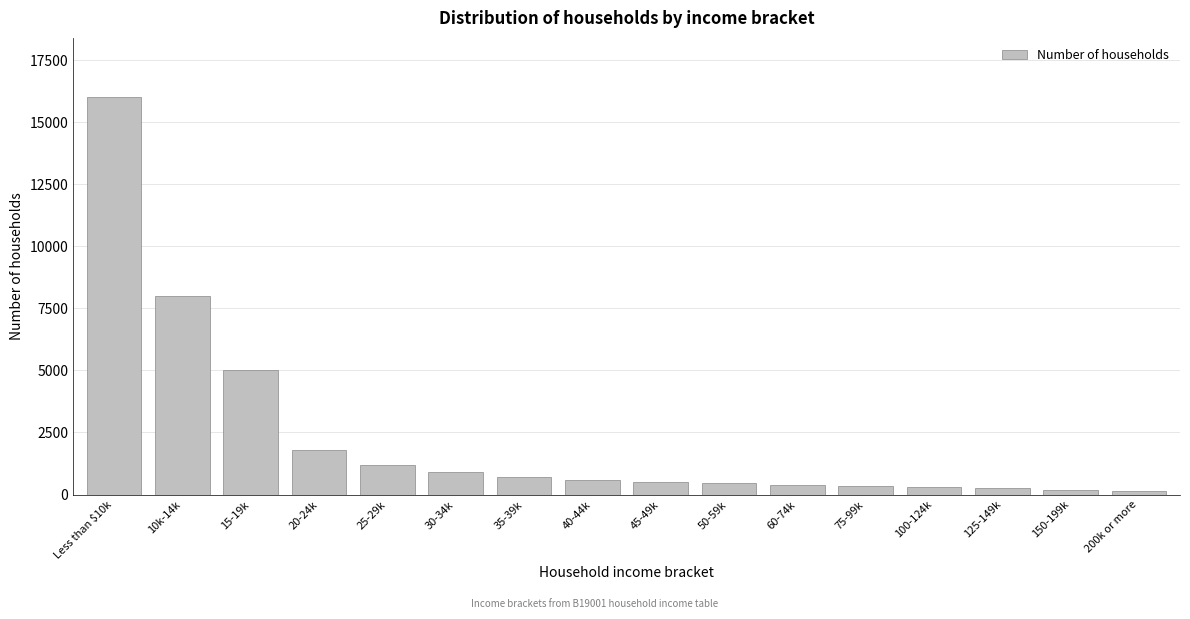

What is the label of the 11th bar from the right?

30-34k